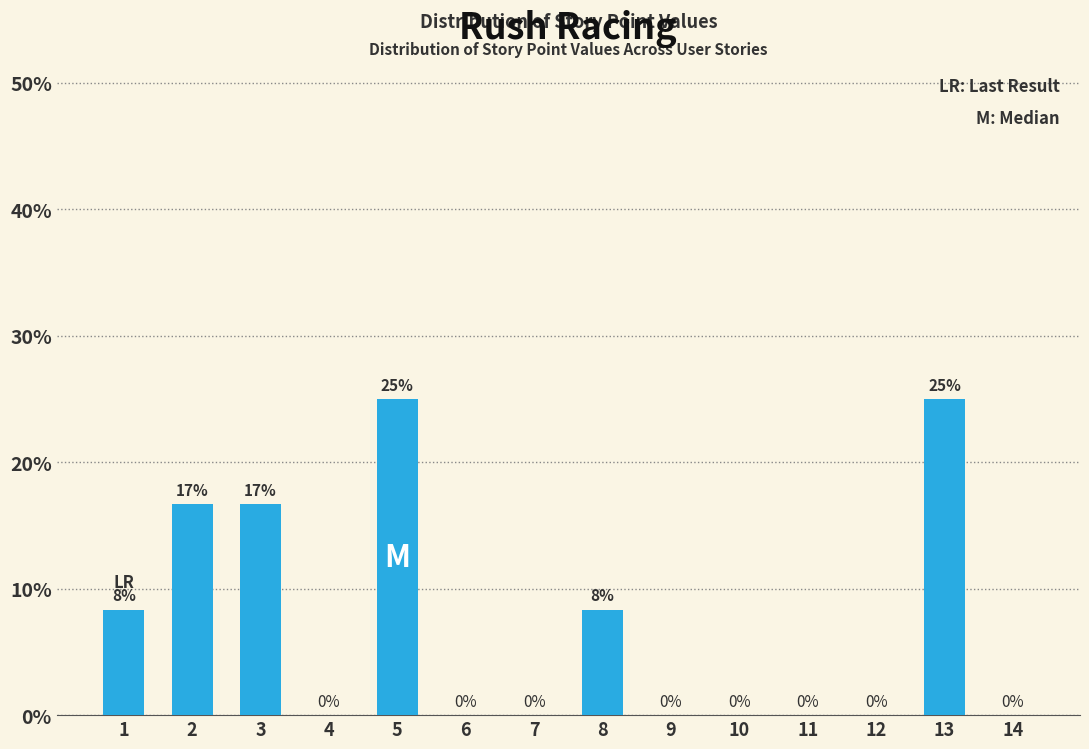

What is the sum of all values?

100.0